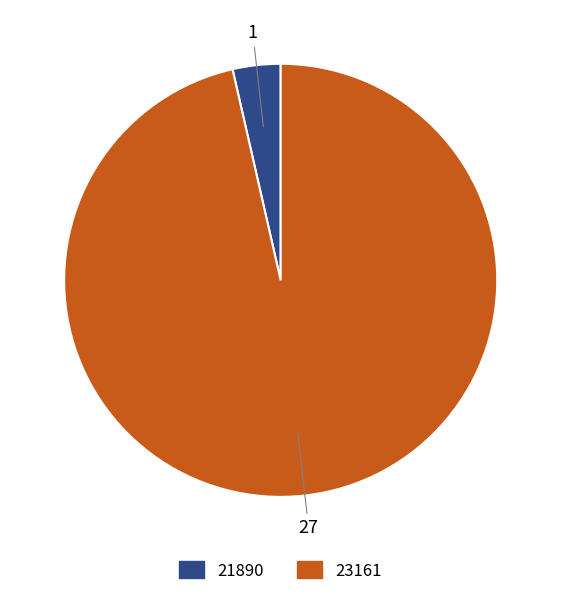

What is the smallest slice in the pie chart?

21890